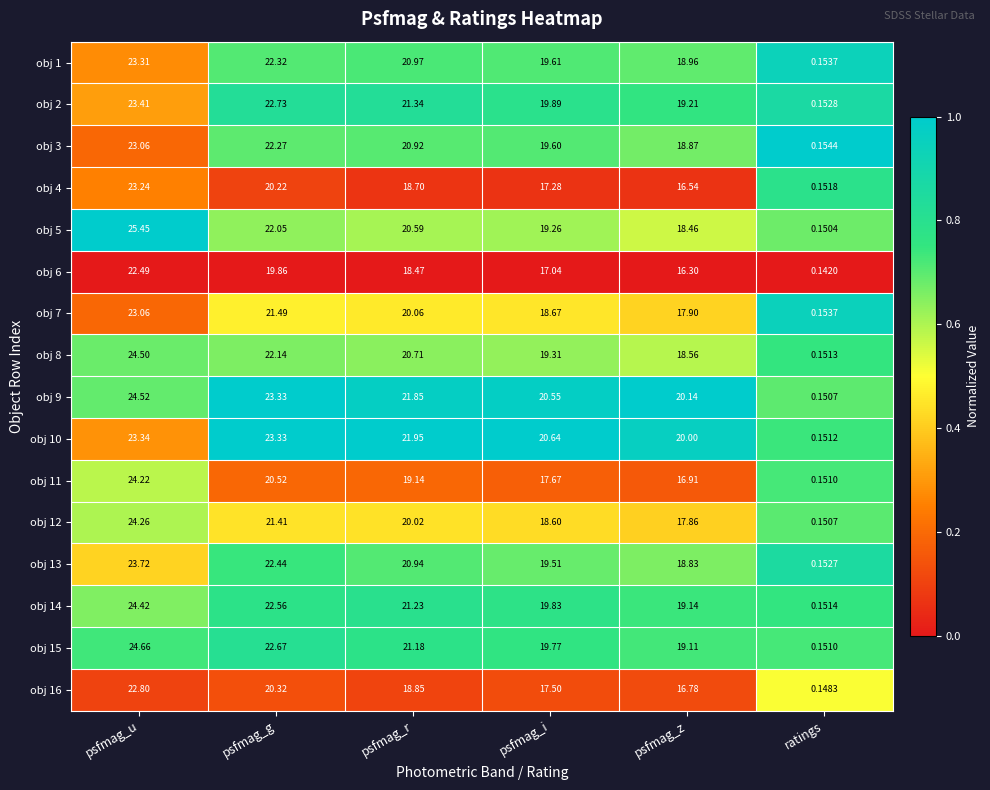

Rank the categories by obj 6 value from highest to lowest.

psfmag_u, psfmag_g, psfmag_r, psfmag_i, psfmag_z, ratings